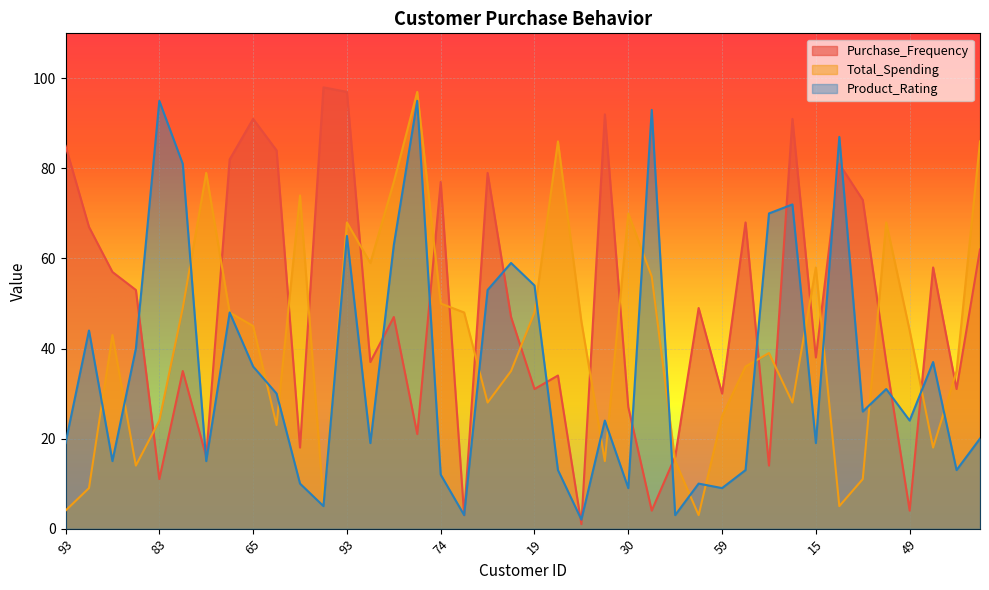

What is the greatest value displayed?

98